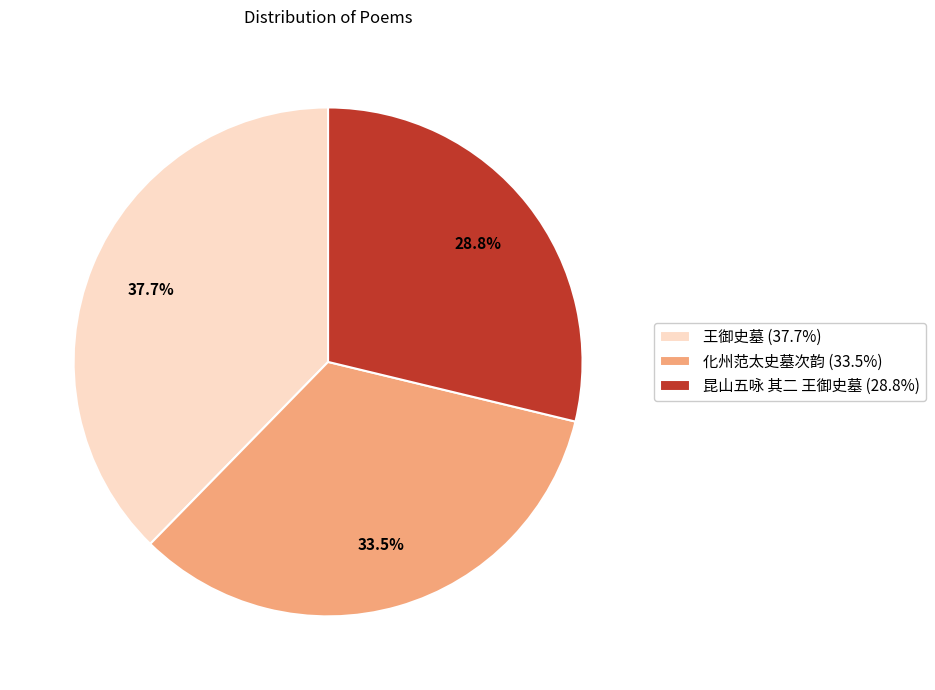

To the nearest percent, what is the average slice percentage?

33%